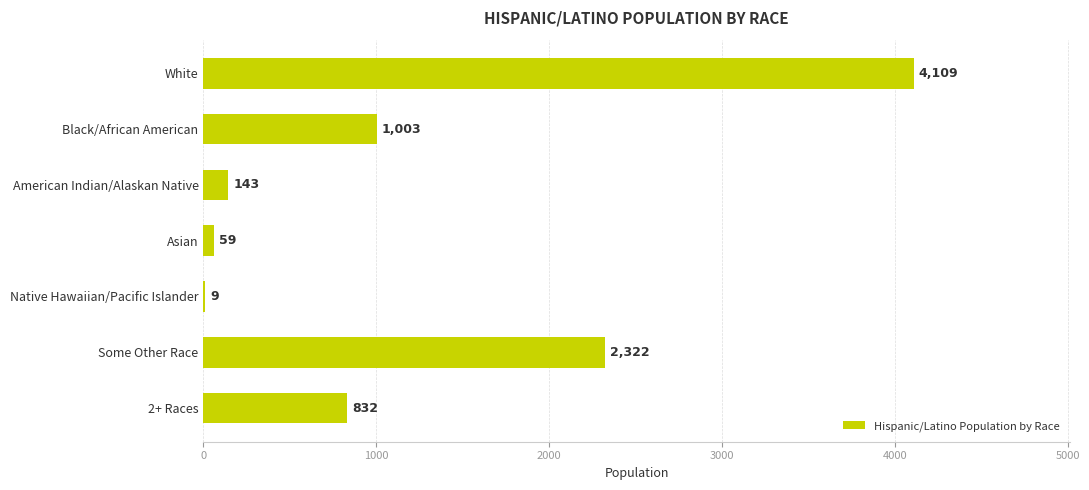

Is it true that the value at Native Hawaiian/Pacific Islander is 9?

True